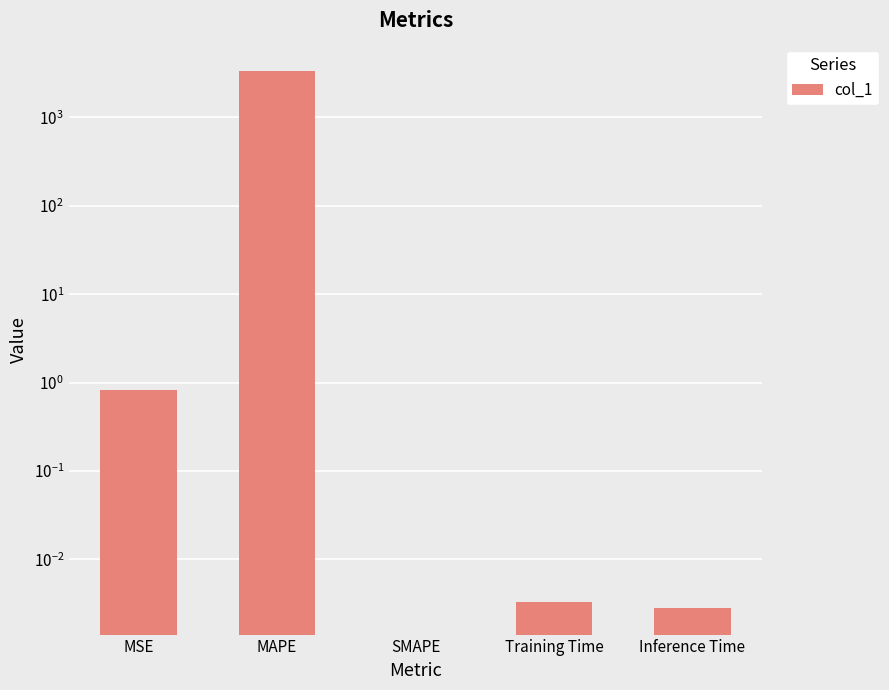

Is it true that the value at MSE is 0.8?

True